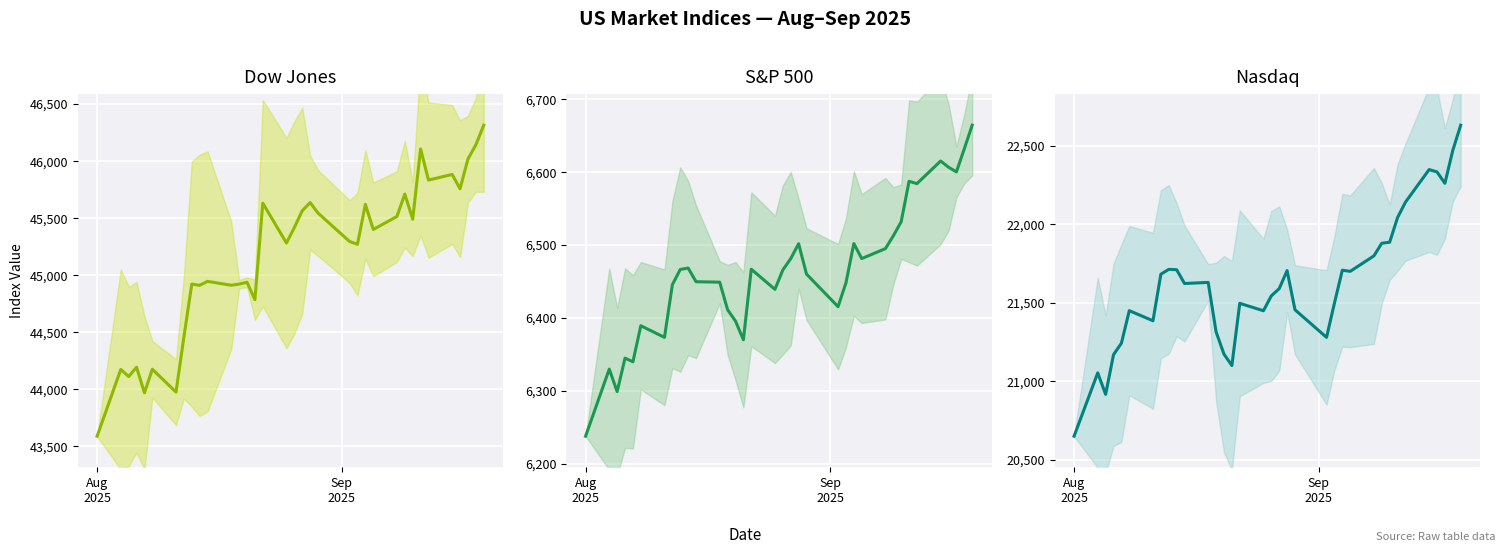

True or false: S&P 500 has more than 0 points higher than both neighbors.

True